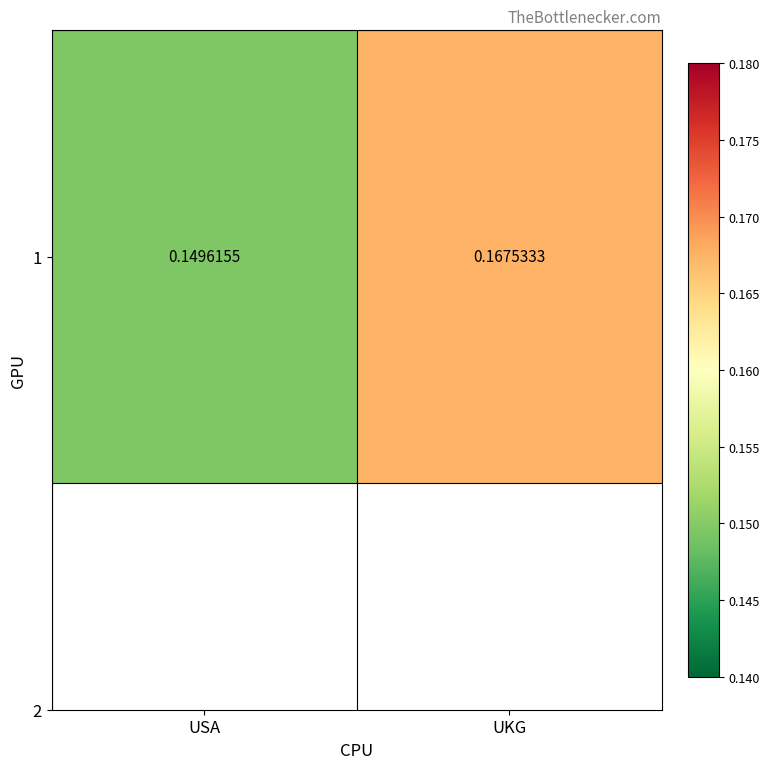

The chart shows a value of 0.2 at UKG. True or false?

True